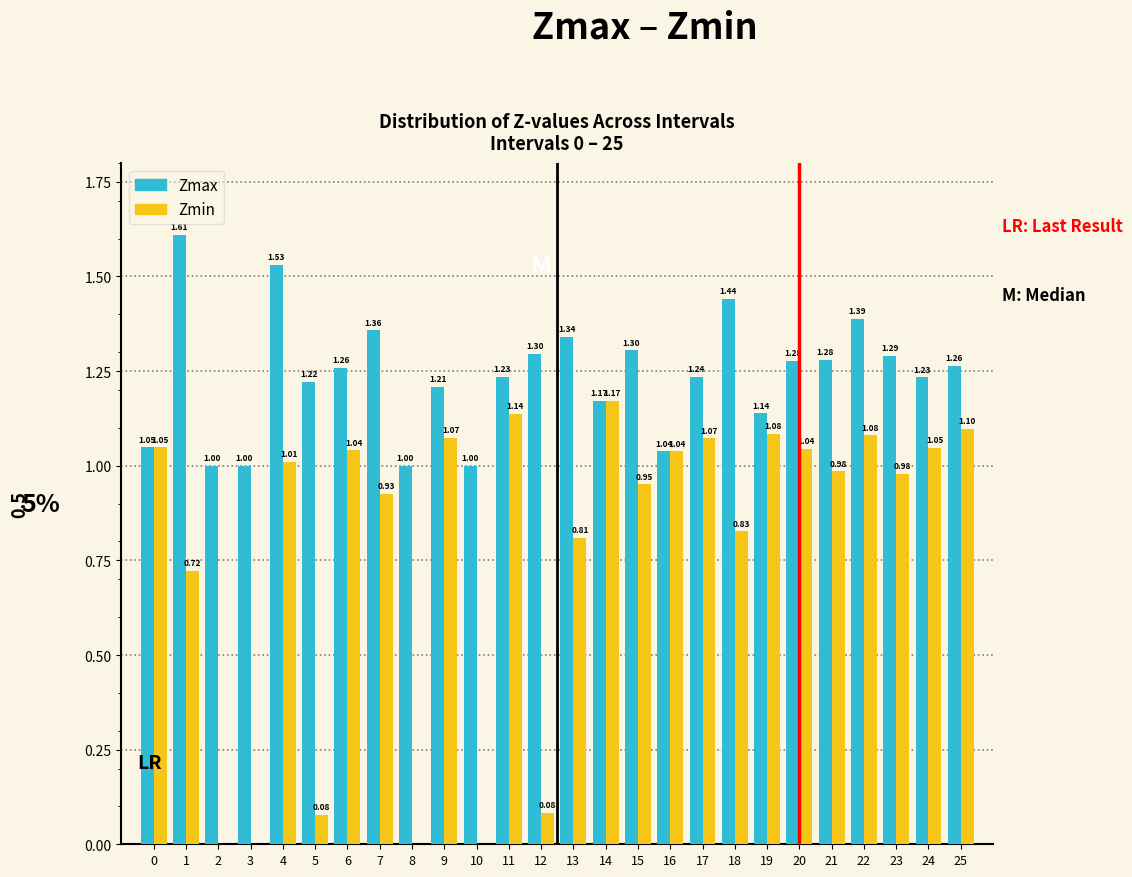

Which series changed the most between 2 and 23?

Zmin